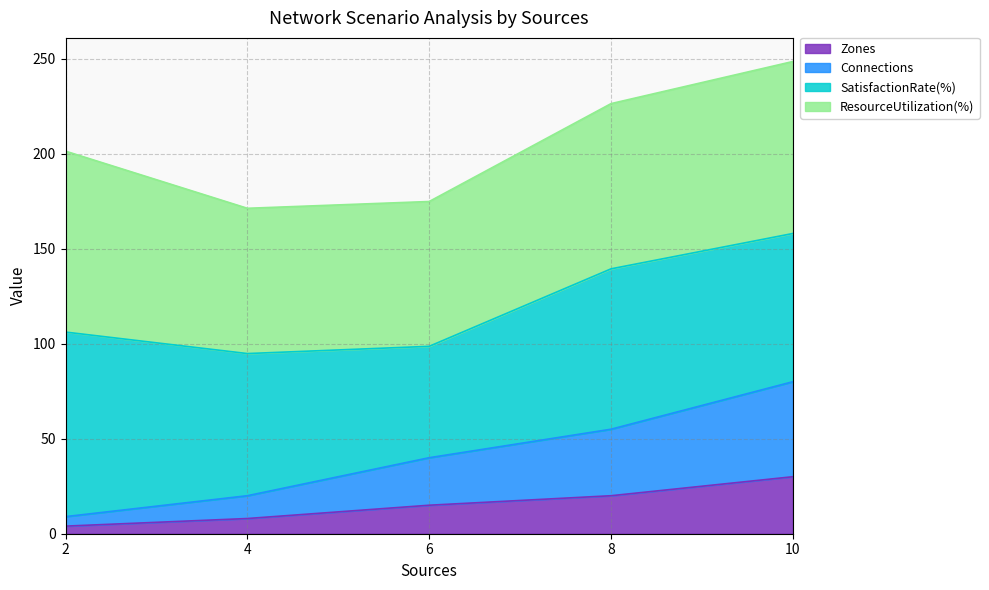

What is the sum of all Zones values?

77.0